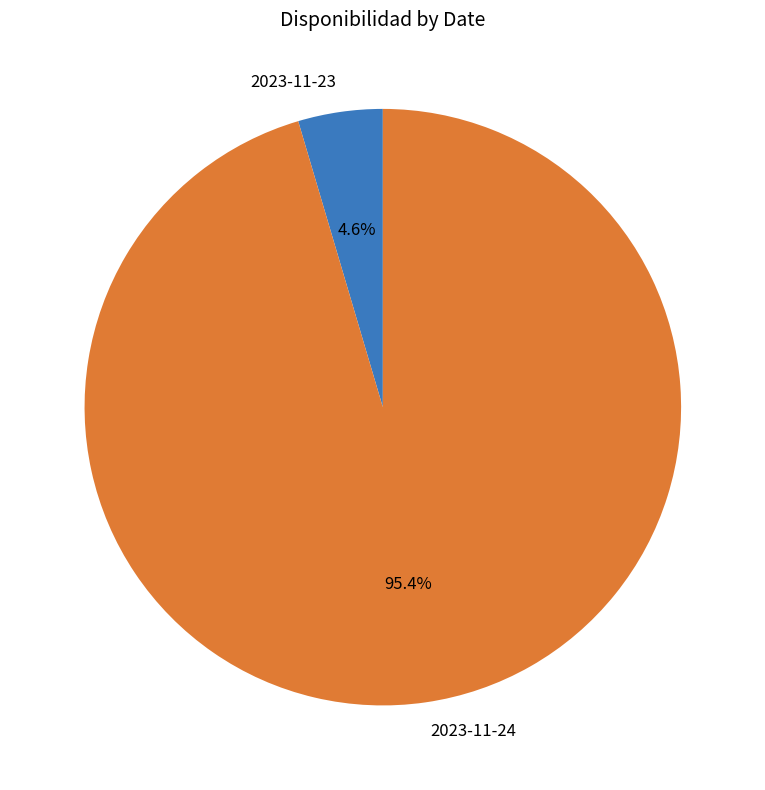

What percentage do 2023-11-24 and 2023-11-23 together represent?

100.0%